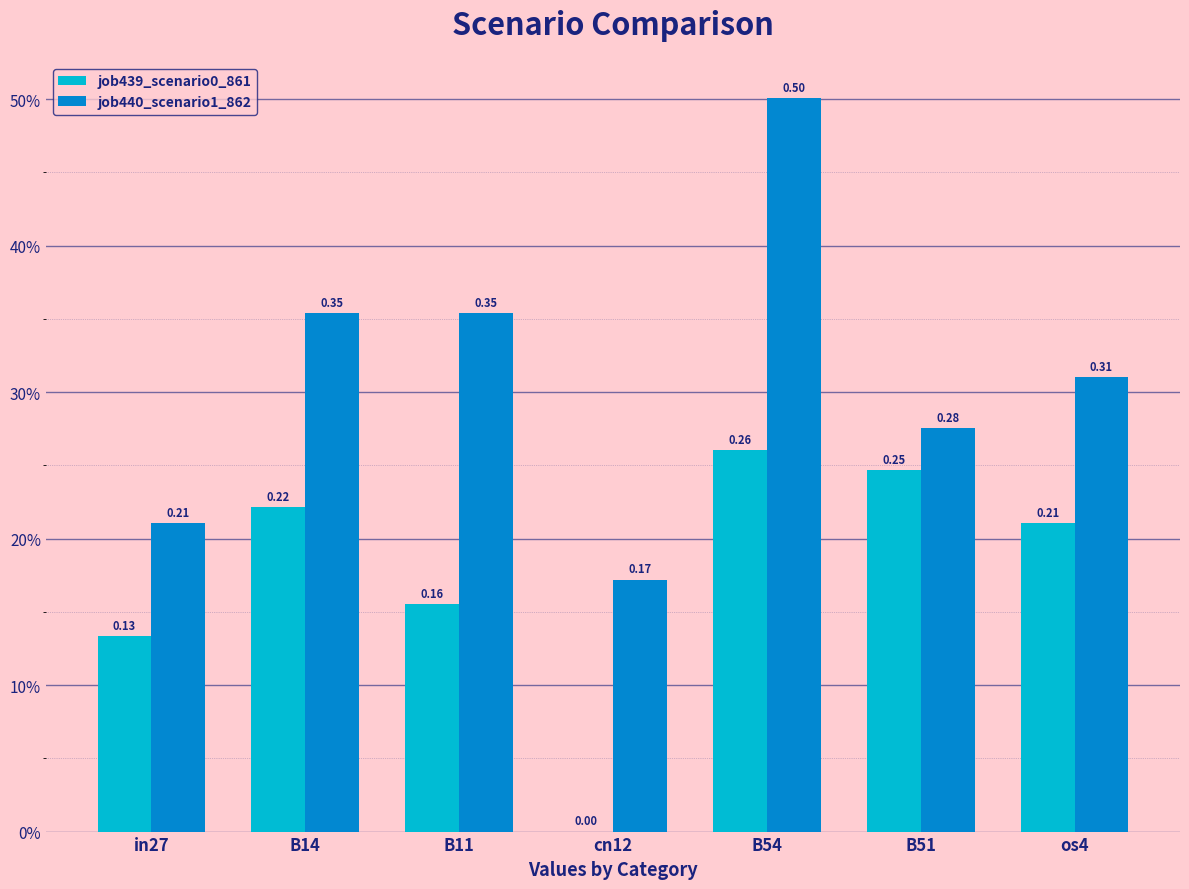

Reading left to right, transcribe all the data shown in this chart.

job439_scenario0_861: in27=0.1	B14=0.2	B11=0.2	cn12=0.0	B54=0.3	B51=0.2	os4=0.2
job440_scenario1_862: in27=0.2	B14=0.4	B11=0.4	cn12=0.2	B54=0.5	B51=0.3	os4=0.3